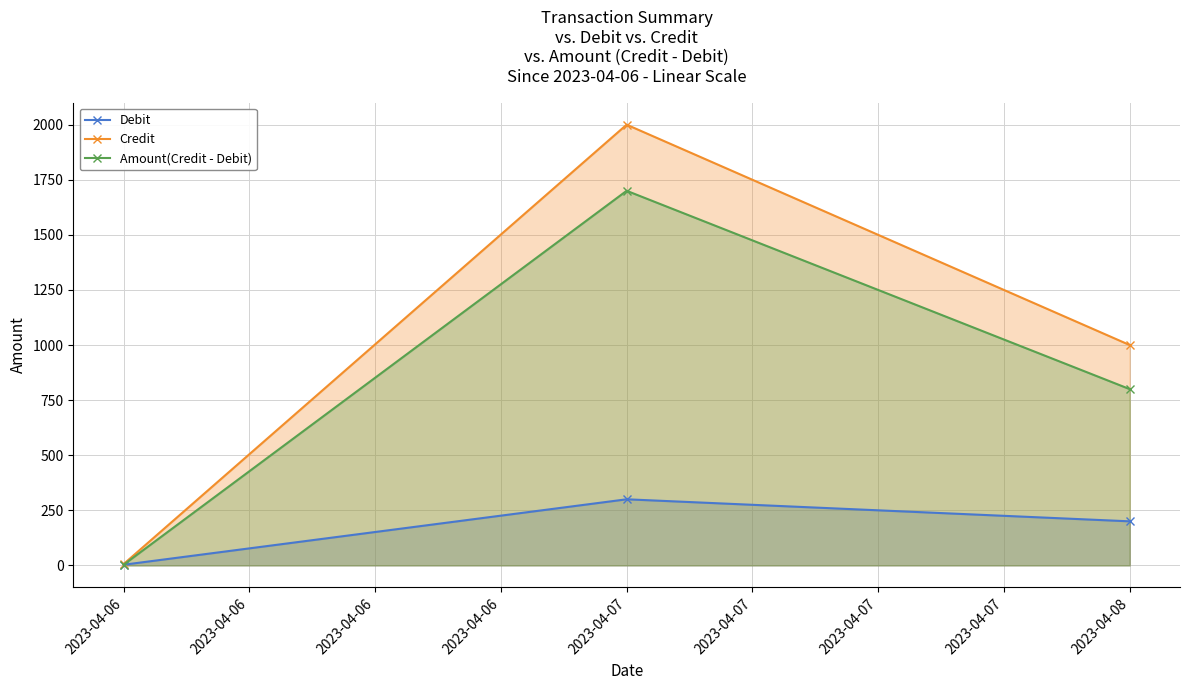

Is it true that Amount(Credit - Debit) equals 3046 at 2023-04-06?

False